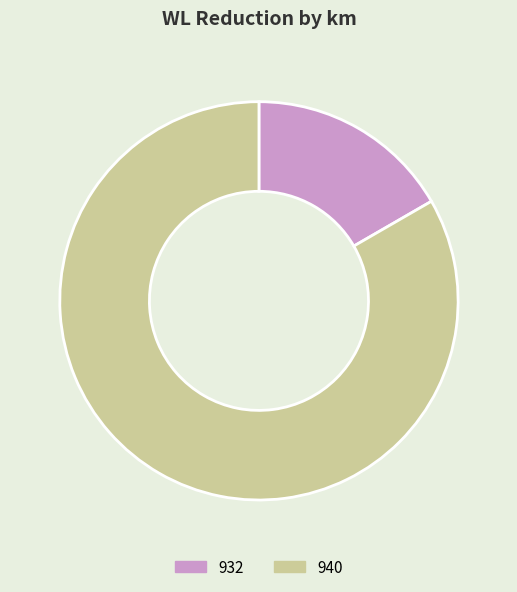

Which has a higher value, 932 or 940?

940